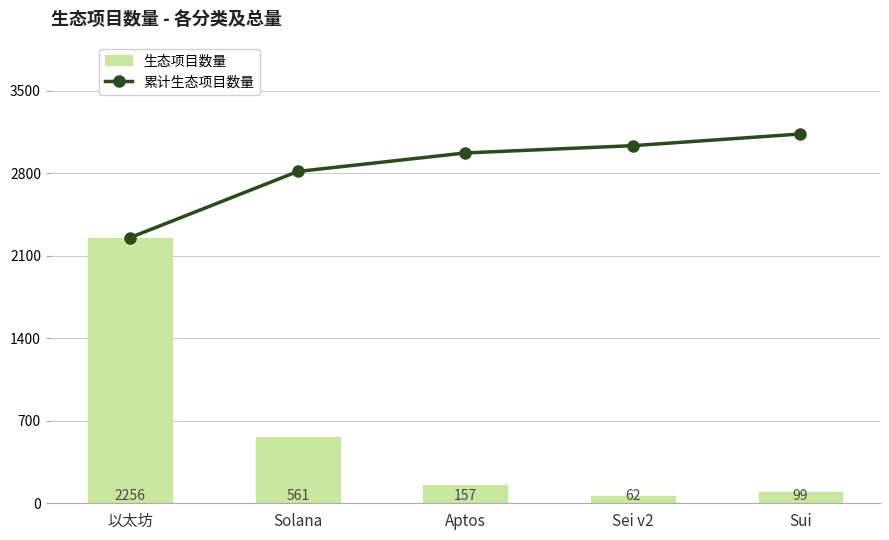

How many categories are shown in the chart?

5